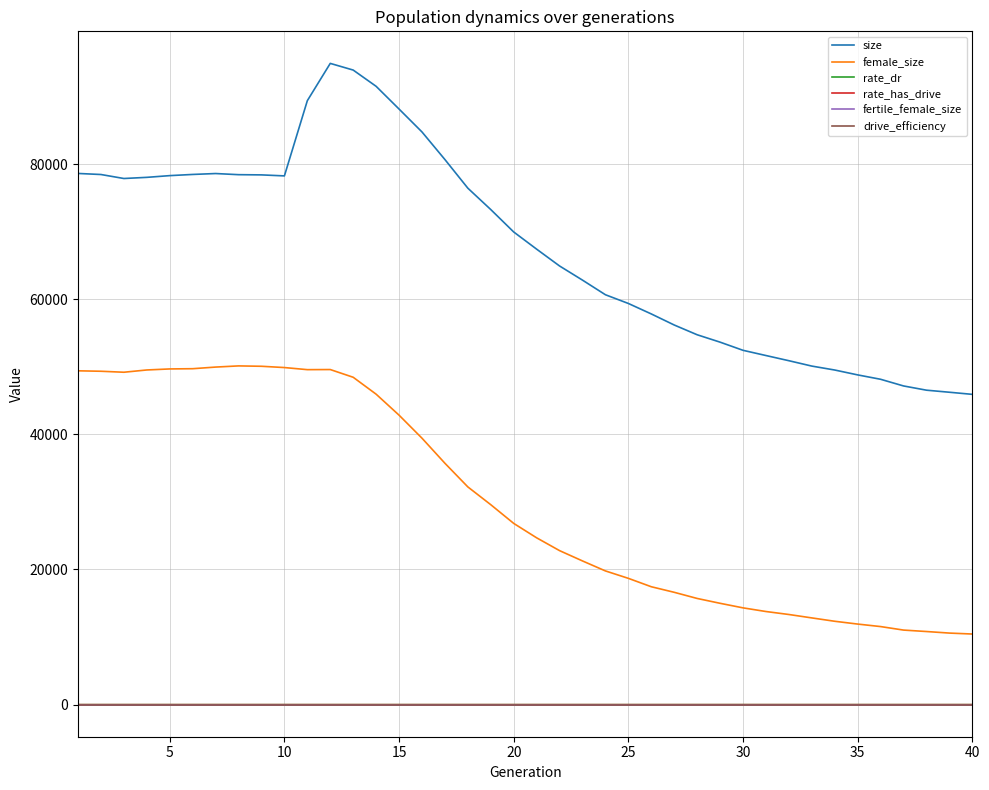

What is the maximum value shown in the chart?

94889.0